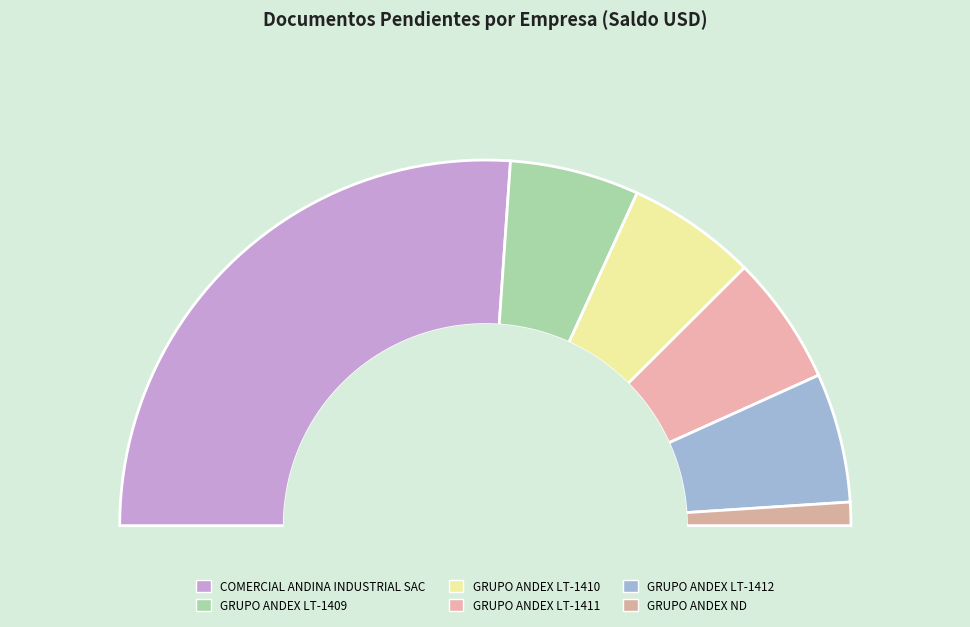

Between GRUPO ANDEX ND and GRUPO ANDEX LT-1410, which is larger?

GRUPO ANDEX LT-1410